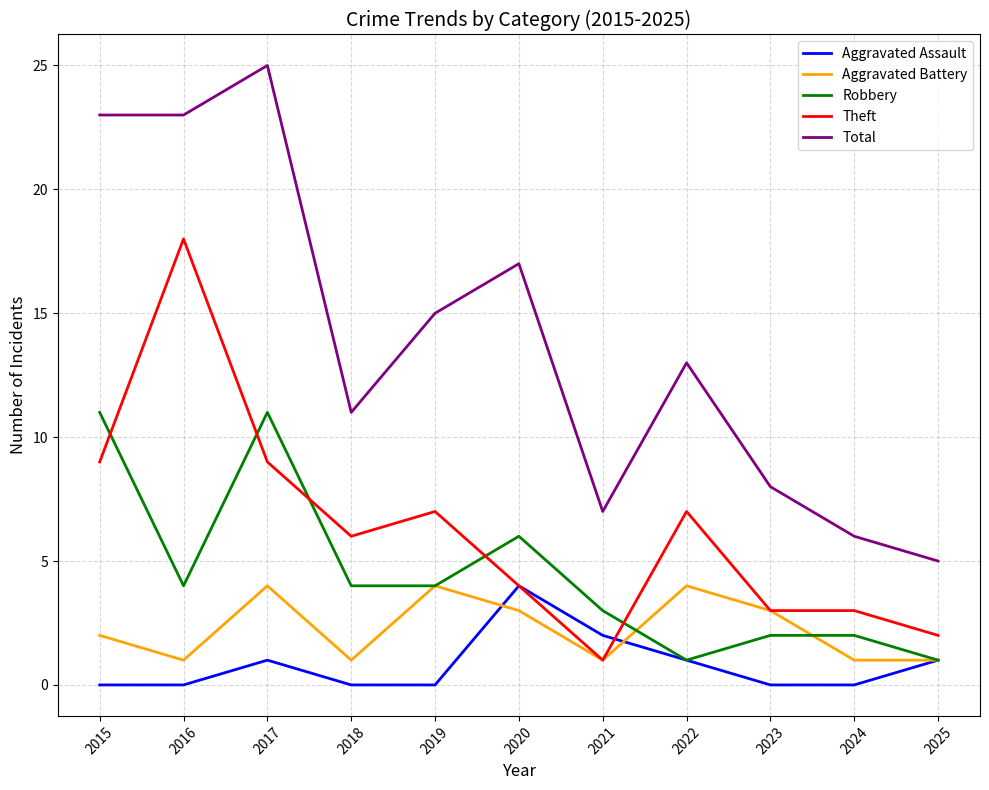

True or false: Robbery and Total cross at least once.

False